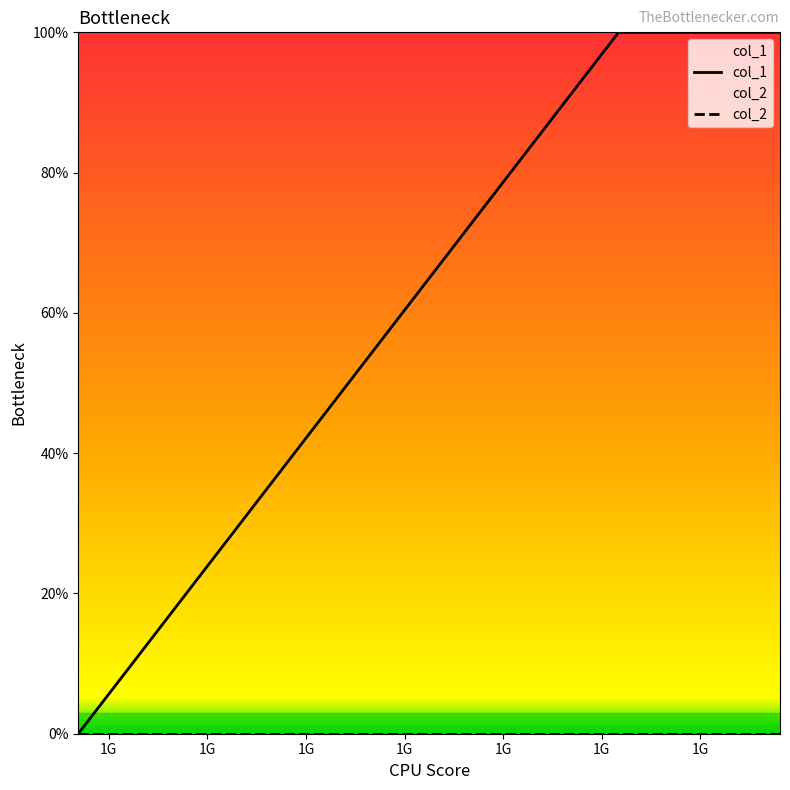

Does the chart display data point markers on the line(s)?

No